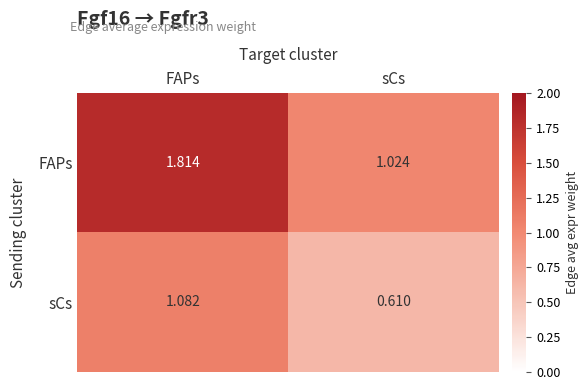

Is the value of sCs at sCs greater than the value of FAPs at sCs?

No